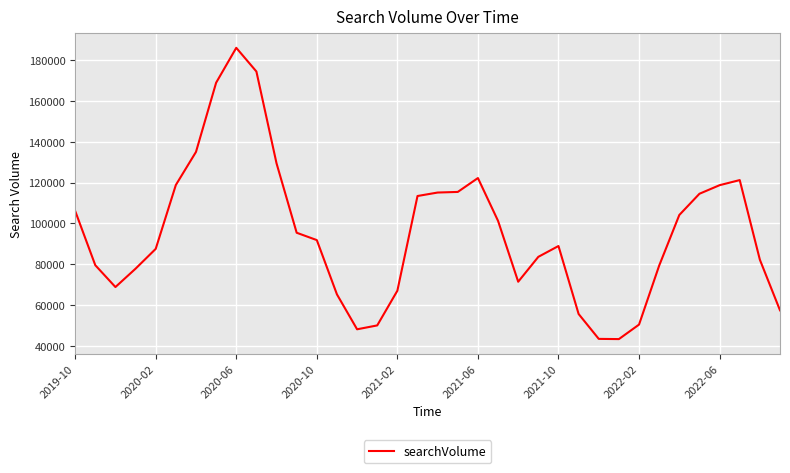

What is the difference between the maximum and minimum values?

142700